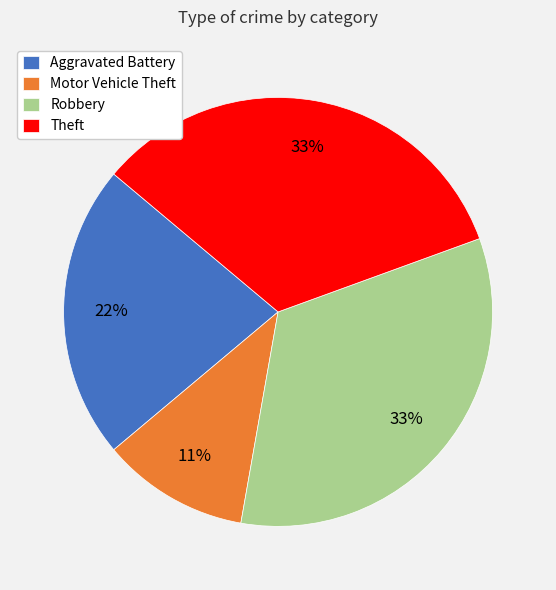

Approximately how many times larger is the value at Motor Vehicle Theft compared to Robbery?

0.3